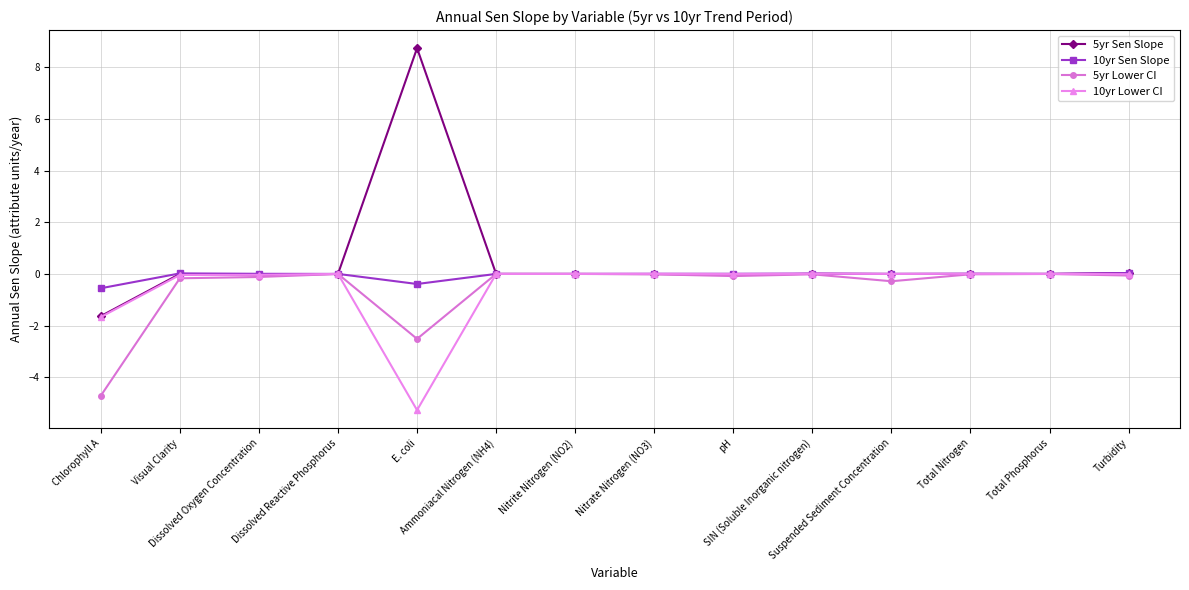

At how many categories does at least one series exceed -3?

14